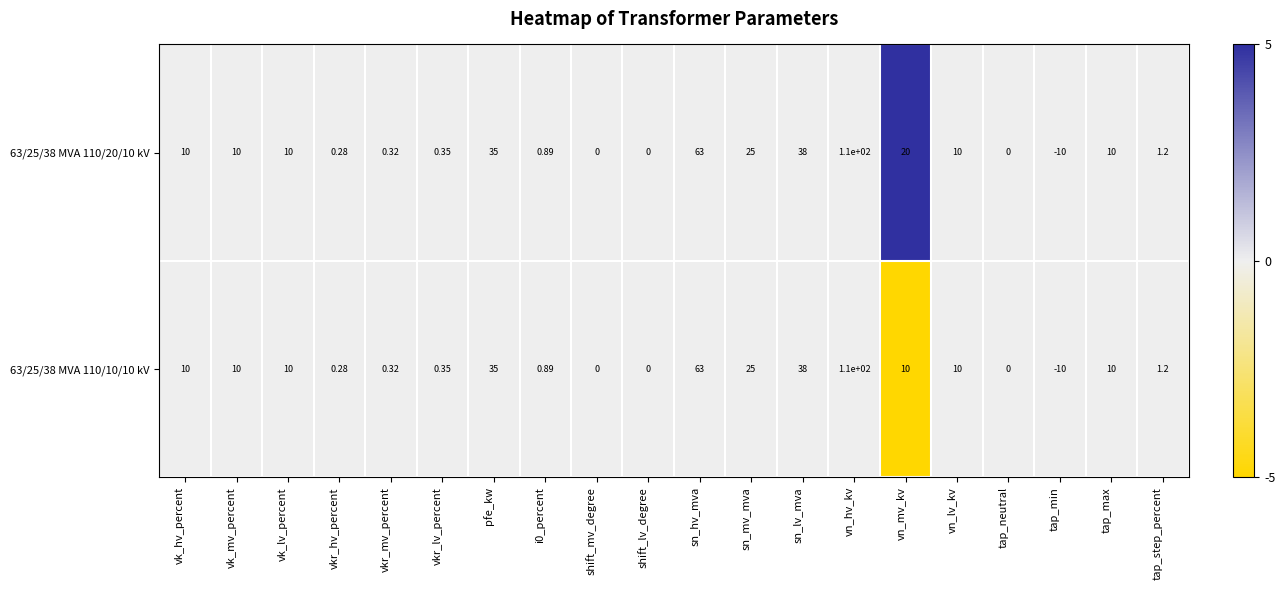

At which category is the sum across all series the highest?

vn_hv_kv